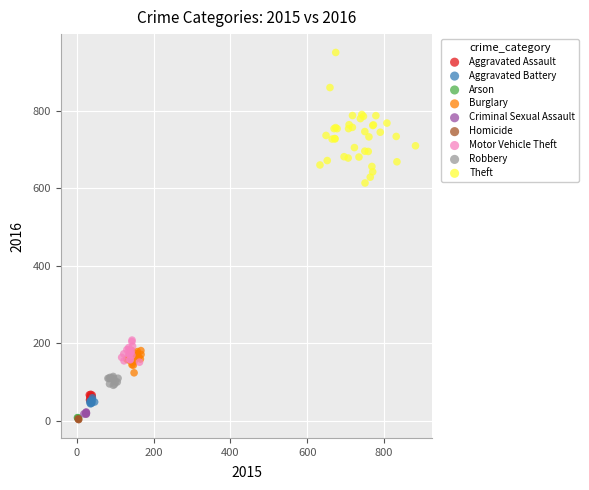

Which series reaches the maximum Y coordinate?

Theft